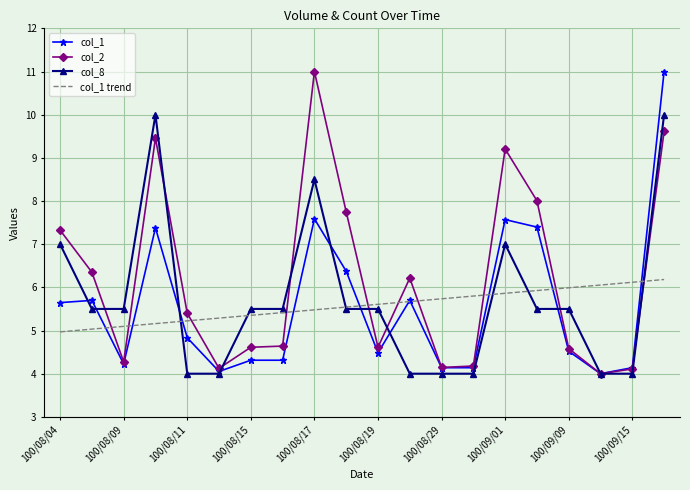

How many distinct data groups are displayed?

4